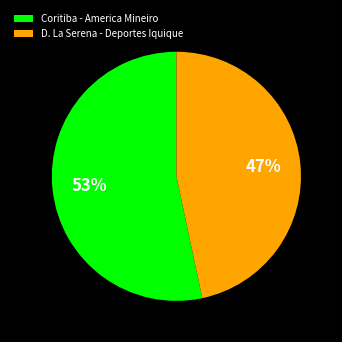

Between D. La Serena - Deportes Iquique and Coritiba - America Mineiro, which is larger?

Coritiba - America Mineiro